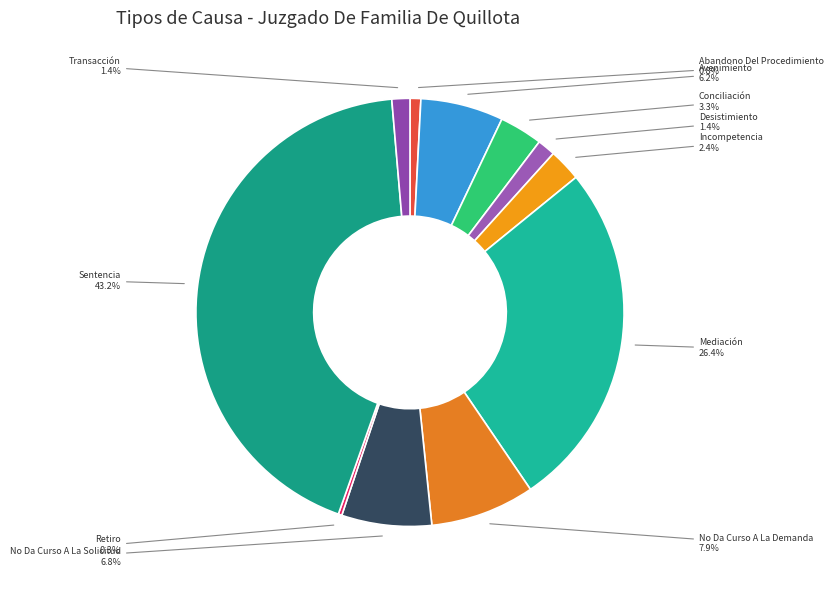

Which category has the biggest portion of the pie?

Sentencia